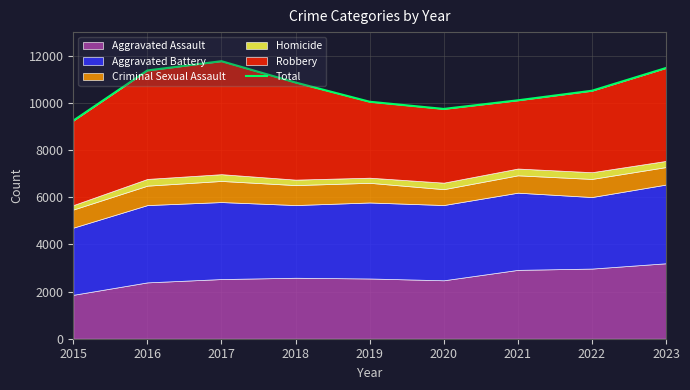

Reading left to right, what are all the values shown in this chart?

9246	11374	11767	10863	10048	9743	10108	10514	11479